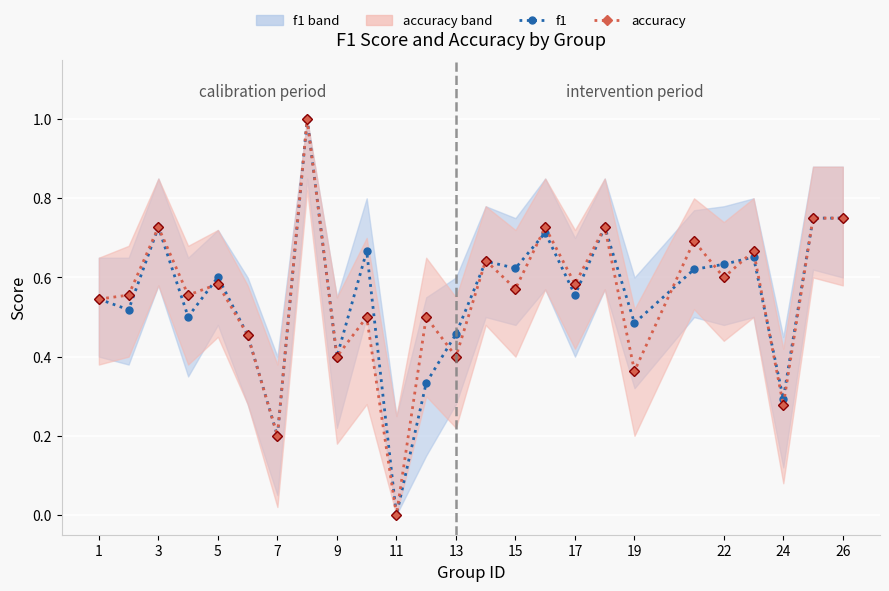

The value of f1 at 19 is 1.0. True or false?

False